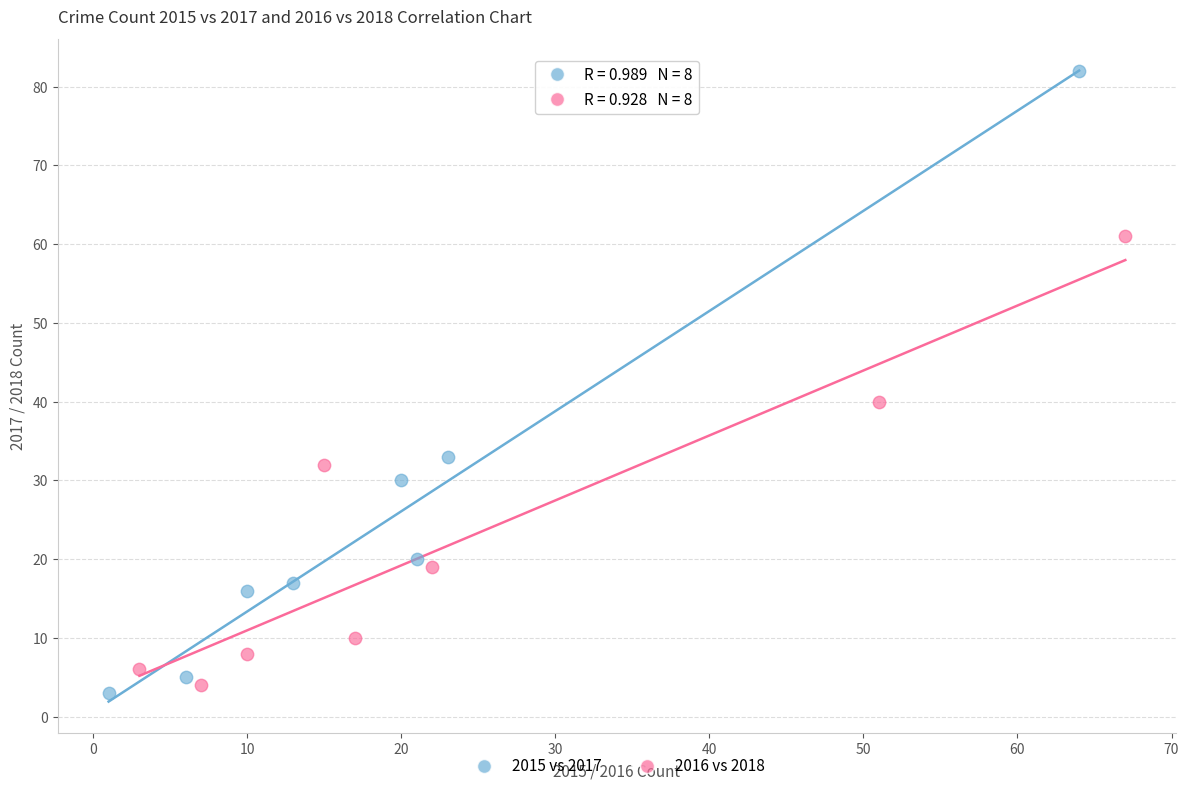

Which series contains the highest Y value?

2015 vs 2017